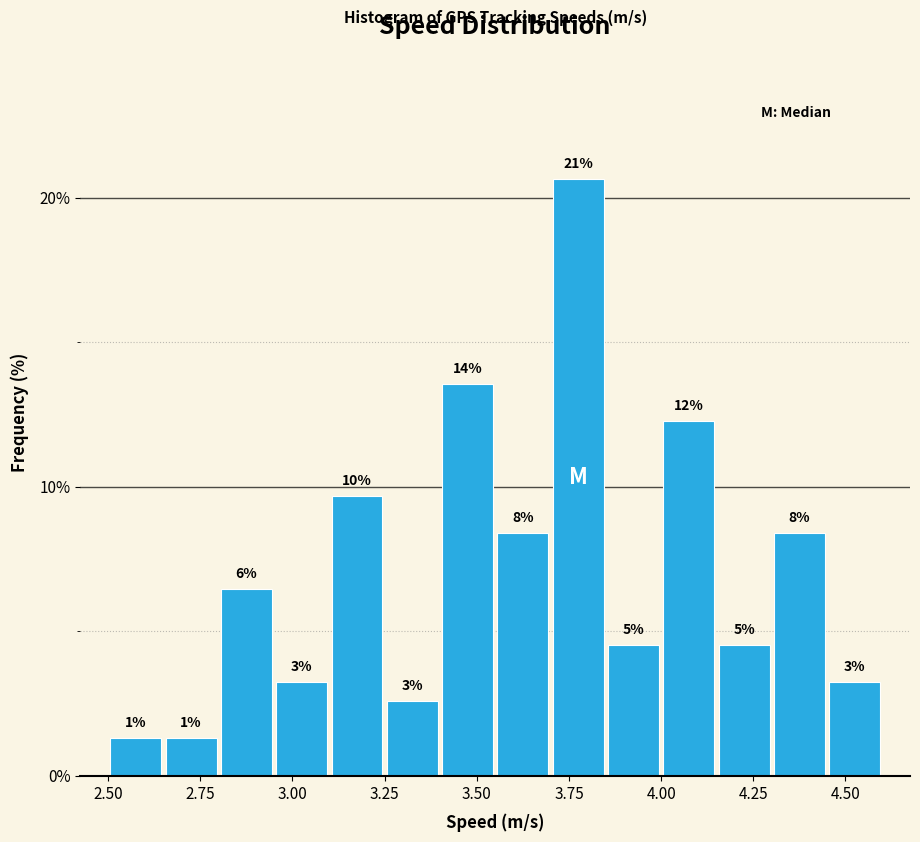

Around what value on the x-axis is the tallest bar? Give the approximate position of its centre, as read against the axis.

3.80